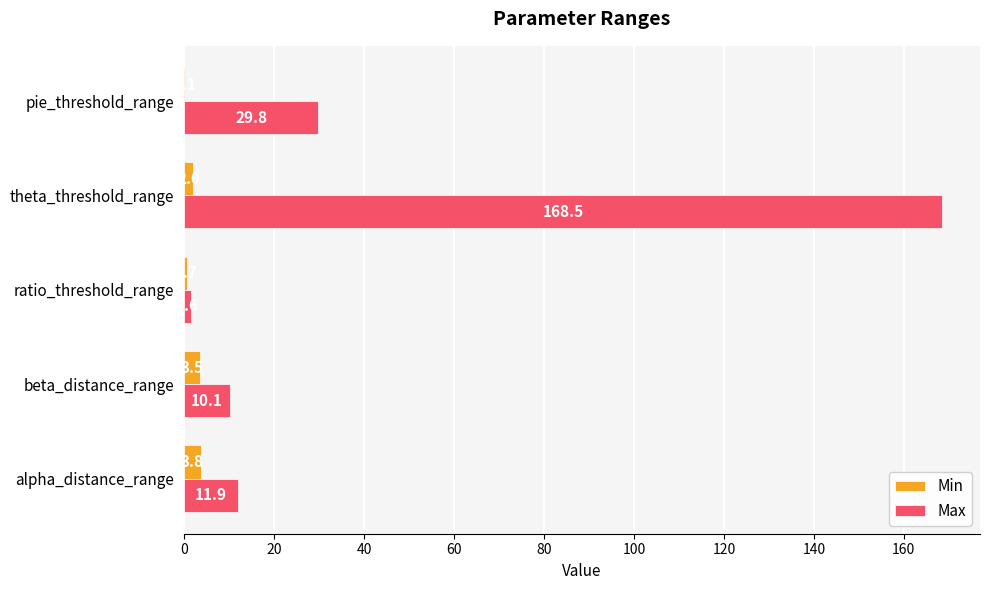

At which category does the chart reach its peak across all series?

theta_threshold_range